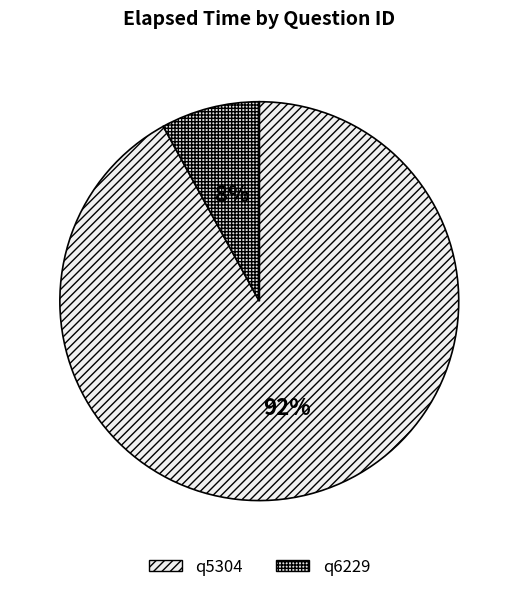

To the nearest percent, what percentage of the pie is q6229?

8%